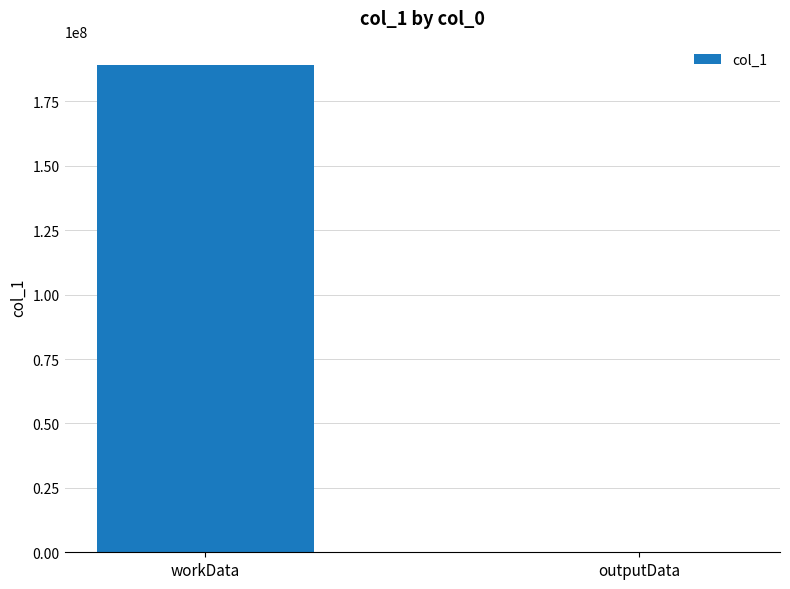

Is it true that the value at workData is 126203643?

False